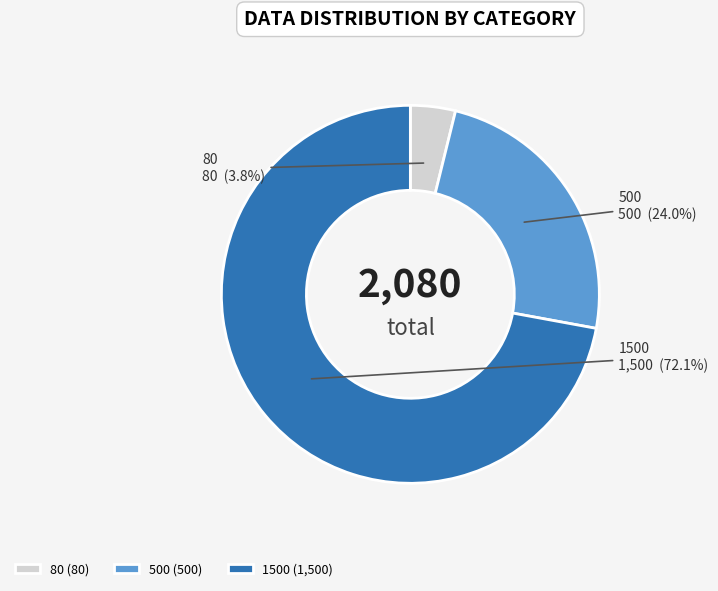

How much of the chart is everything except 500?

76.0%